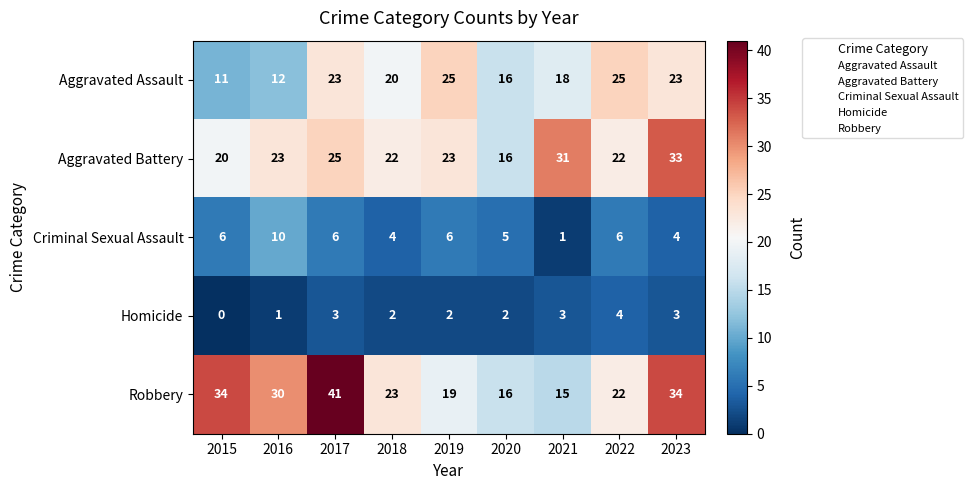

At 2016, list the series in order from largest to smallest.

Robbery, Aggravated Battery, Aggravated Assault, Criminal Sexual Assault, Homicide